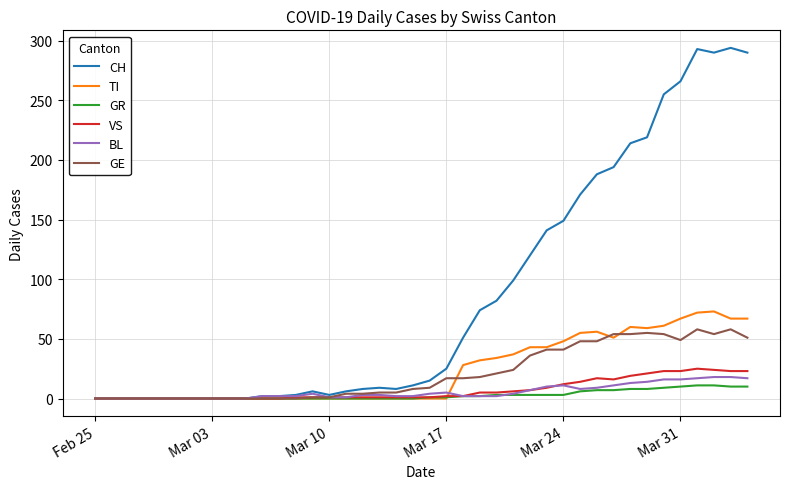

Which series has the largest total across all categories?

CH